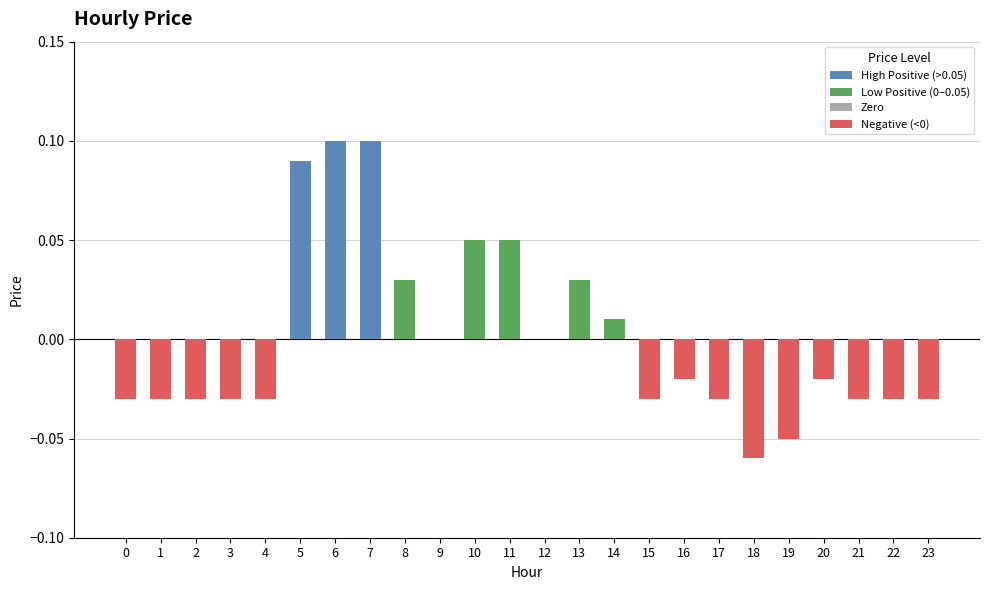

The chart shows a value of -0.0 at 23. True or false?

True